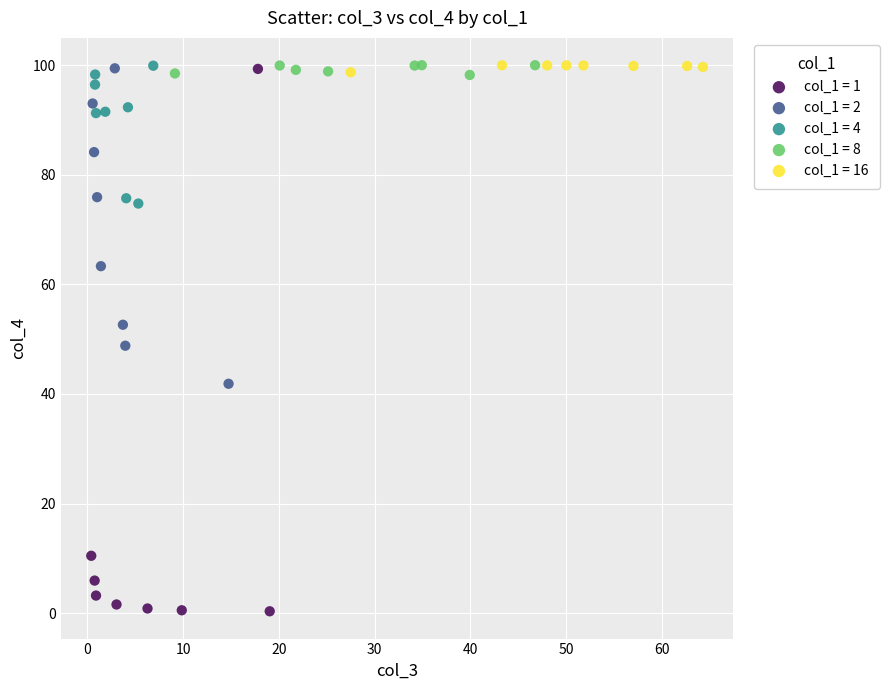

What are all the series names shown in the legend?

col_1 = 1, col_1 = 2, col_1 = 4, col_1 = 8, col_1 = 16